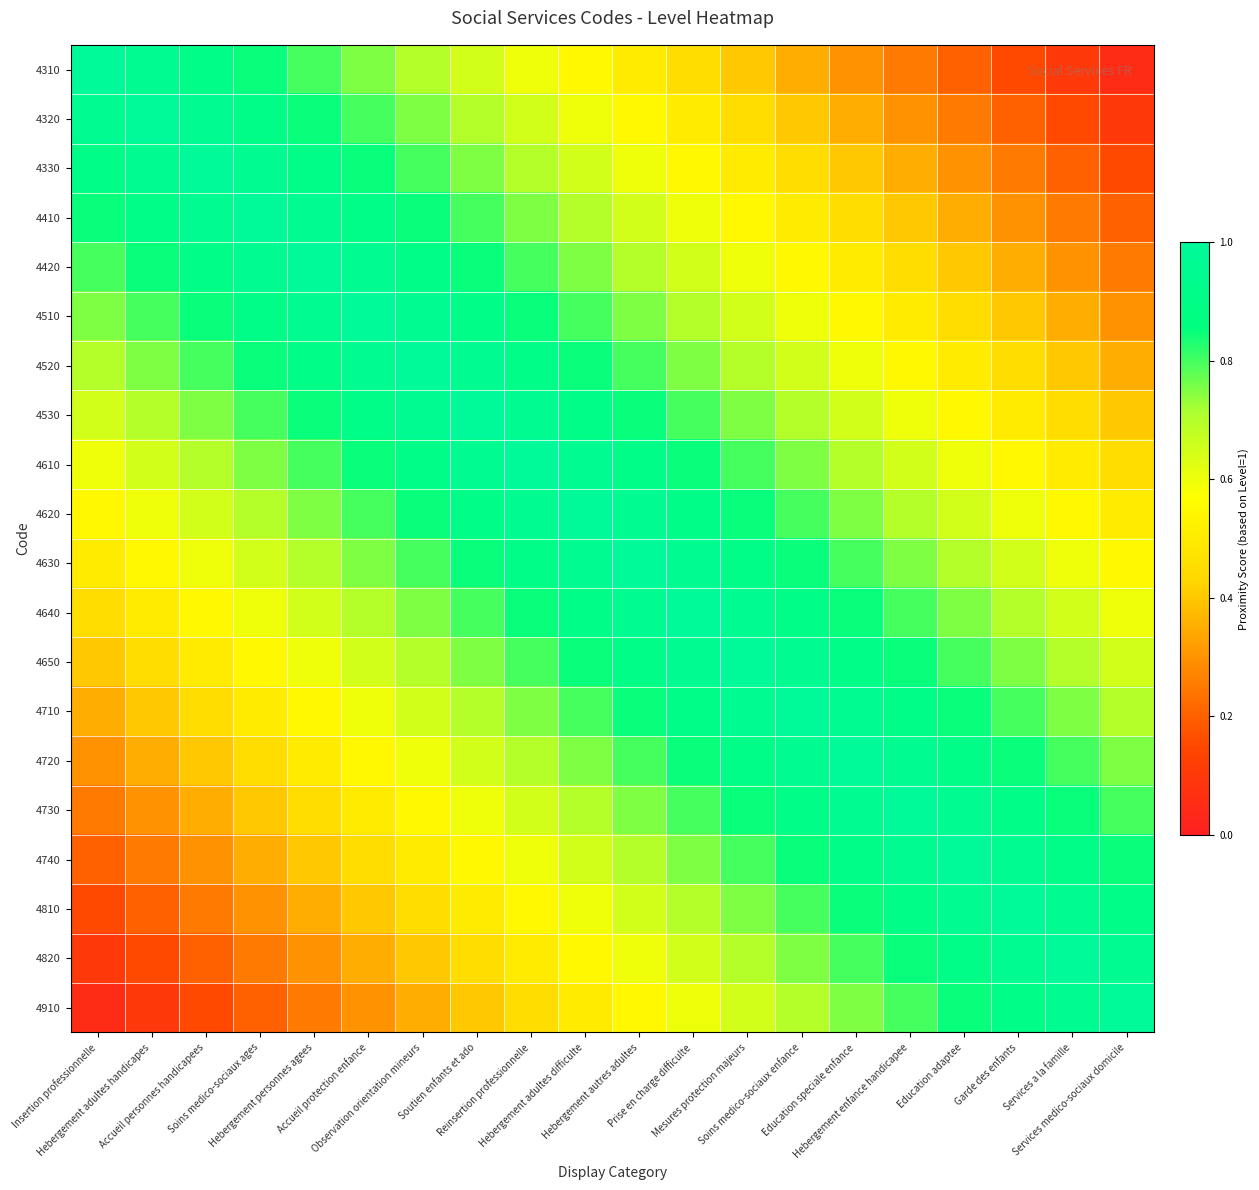

Reading left to right, extract all data points from this chart.

4310: Insertion professionnelle=1.0	Hebergement adultes handicapes=0.9	Accueil personnes handicapees=0.9	Soins medico-sociaux ages=0.8	Hebergement personnes agees=0.8	Accueil protection enfance=0.8	Observation orientation mineurs=0.7	Soutien enfants et ado=0.7	Reinsertion professionnelle=0.6	Hebergement adultes difficulte=0.6	Hebergement autres adultes=0.5	Prise en charge difficulte=0.4	Mesures protection majeurs=0.4	Soins medico-sociaux enfance=0.3	Education speciale enfance=0.3	Hebergement enfance handicapee=0.2	Education adaptee=0.2	Garde des enfants=0.2	Services a la famille=0.1	Services medico-sociaux domicile=0.1
4320: Insertion professionnelle=0.9	Hebergement adultes handicapes=1.0	Accueil personnes handicapees=0.9	Soins medico-sociaux ages=0.9	Hebergement personnes agees=0.8	Accueil protection enfance=0.8	Observation orientation mineurs=0.8	Soutien enfants et ado=0.7	Reinsertion professionnelle=0.7	Hebergement adultes difficulte=0.6	Hebergement autres adultes=0.6	Prise en charge difficulte=0.5	Mesures protection majeurs=0.4	Soins medico-sociaux enfance=0.4	Education speciale enfance=0.3	Hebergement enfance handicapee=0.3	Education adaptee=0.2	Garde des enfants=0.2	Services a la famille=0.2	Services medico-sociaux domicile=0.1
4330: Insertion professionnelle=0.9	Hebergement adultes handicapes=0.9	Accueil personnes handicapees=1.0	Soins medico-sociaux ages=0.9	Hebergement personnes agees=0.9	Accueil protection enfance=0.8	Observation orientation mineurs=0.8	Soutien enfants et ado=0.8	Reinsertion professionnelle=0.7	Hebergement adultes difficulte=0.7	Hebergement autres adultes=0.6	Prise en charge difficulte=0.6	Mesures protection majeurs=0.5	Soins medico-sociaux enfance=0.4	Education speciale enfance=0.4	Hebergement enfance handicapee=0.3	Education adaptee=0.3	Garde des enfants=0.2	Services a la famille=0.2	Services medico-sociaux domicile=0.2
4410: Insertion professionnelle=0.8	Hebergement adultes handicapes=0.9	Accueil personnes handicapees=0.9	Soins medico-sociaux ages=1.0	Hebergement personnes agees=0.9	Accueil protection enfance=0.9	Observation orientation mineurs=0.8	Soutien enfants et ado=0.8	Reinsertion professionnelle=0.8	Hebergement adultes difficulte=0.7	Hebergement autres adultes=0.7	Prise en charge difficulte=0.6	Mesures protection majeurs=0.6	Soins medico-sociaux enfance=0.5	Education speciale enfance=0.4	Hebergement enfance handicapee=0.4	Education adaptee=0.3	Garde des enfants=0.3	Services a la famille=0.2	Services medico-sociaux domicile=0.2
4420: Insertion professionnelle=0.8	Hebergement adultes handicapes=0.8	Accueil personnes handicapees=0.9	Soins medico-sociaux ages=0.9	Hebergement personnes agees=1.0	Accueil protection enfance=0.9	Observation orientation mineurs=0.9	Soutien enfants et ado=0.8	Reinsertion professionnelle=0.8	Hebergement adultes difficulte=0.8	Hebergement autres adultes=0.7	Prise en charge difficulte=0.7	Mesures protection majeurs=0.6	Soins medico-sociaux enfance=0.6	Education speciale enfance=0.5	Hebergement enfance handicapee=0.4	Education adaptee=0.4	Garde des enfants=0.3	Services a la famille=0.3	Services medico-sociaux domicile=0.2
4510: Insertion professionnelle=0.8	Hebergement adultes handicapes=0.8	Accueil personnes handicapees=0.8	Soins medico-sociaux ages=0.9	Hebergement personnes agees=0.9	Accueil protection enfance=1.0	Observation orientation mineurs=0.9	Soutien enfants et ado=0.9	Reinsertion professionnelle=0.8	Hebergement adultes difficulte=0.8	Hebergement autres adultes=0.8	Prise en charge difficulte=0.7	Mesures protection majeurs=0.7	Soins medico-sociaux enfance=0.6	Education speciale enfance=0.6	Hebergement enfance handicapee=0.5	Education adaptee=0.4	Garde des enfants=0.4	Services a la famille=0.3	Services medico-sociaux domicile=0.3
4520: Insertion professionnelle=0.7	Hebergement adultes handicapes=0.8	Accueil personnes handicapees=0.8	Soins medico-sociaux ages=0.8	Hebergement personnes agees=0.9	Accueil protection enfance=0.9	Observation orientation mineurs=1.0	Soutien enfants et ado=0.9	Reinsertion professionnelle=0.9	Hebergement adultes difficulte=0.8	Hebergement autres adultes=0.8	Prise en charge difficulte=0.8	Mesures protection majeurs=0.7	Soins medico-sociaux enfance=0.7	Education speciale enfance=0.6	Hebergement enfance handicapee=0.6	Education adaptee=0.5	Garde des enfants=0.4	Services a la famille=0.4	Services medico-sociaux domicile=0.3
4530: Insertion professionnelle=0.7	Hebergement adultes handicapes=0.7	Accueil personnes handicapees=0.8	Soins medico-sociaux ages=0.8	Hebergement personnes agees=0.8	Accueil protection enfance=0.9	Observation orientation mineurs=0.9	Soutien enfants et ado=1.0	Reinsertion professionnelle=0.9	Hebergement adultes difficulte=0.9	Hebergement autres adultes=0.8	Prise en charge difficulte=0.8	Mesures protection majeurs=0.8	Soins medico-sociaux enfance=0.7	Education speciale enfance=0.7	Hebergement enfance handicapee=0.6	Education adaptee=0.6	Garde des enfants=0.5	Services a la famille=0.4	Services medico-sociaux domicile=0.4
4610: Insertion professionnelle=0.6	Hebergement adultes handicapes=0.7	Accueil personnes handicapees=0.7	Soins medico-sociaux ages=0.8	Hebergement personnes agees=0.8	Accueil protection enfance=0.8	Observation orientation mineurs=0.9	Soutien enfants et ado=0.9	Reinsertion professionnelle=1.0	Hebergement adultes difficulte=0.9	Hebergement autres adultes=0.9	Prise en charge difficulte=0.8	Mesures protection majeurs=0.8	Soins medico-sociaux enfance=0.8	Education speciale enfance=0.7	Hebergement enfance handicapee=0.7	Education adaptee=0.6	Garde des enfants=0.6	Services a la famille=0.5	Services medico-sociaux domicile=0.4
4620: Insertion professionnelle=0.6	Hebergement adultes handicapes=0.6	Accueil personnes handicapees=0.7	Soins medico-sociaux ages=0.7	Hebergement personnes agees=0.8	Accueil protection enfance=0.8	Observation orientation mineurs=0.8	Soutien enfants et ado=0.9	Reinsertion professionnelle=0.9	Hebergement adultes difficulte=1.0	Hebergement autres adultes=0.9	Prise en charge difficulte=0.9	Mesures protection majeurs=0.8	Soins medico-sociaux enfance=0.8	Education speciale enfance=0.8	Hebergement enfance handicapee=0.7	Education adaptee=0.7	Garde des enfants=0.6	Services a la famille=0.6	Services medico-sociaux domicile=0.5
4630: Insertion professionnelle=0.5	Hebergement adultes handicapes=0.6	Accueil personnes handicapees=0.6	Soins medico-sociaux ages=0.7	Hebergement personnes agees=0.7	Accueil protection enfance=0.8	Observation orientation mineurs=0.8	Soutien enfants et ado=0.8	Reinsertion professionnelle=0.9	Hebergement adultes difficulte=0.9	Hebergement autres adultes=1.0	Prise en charge difficulte=0.9	Mesures protection majeurs=0.9	Soins medico-sociaux enfance=0.8	Education speciale enfance=0.8	Hebergement enfance handicapee=0.8	Education adaptee=0.7	Garde des enfants=0.7	Services a la famille=0.6	Services medico-sociaux domicile=0.6
4640: Insertion professionnelle=0.4	Hebergement adultes handicapes=0.5	Accueil personnes handicapees=0.6	Soins medico-sociaux ages=0.6	Hebergement personnes agees=0.7	Accueil protection enfance=0.7	Observation orientation mineurs=0.8	Soutien enfants et ado=0.8	Reinsertion professionnelle=0.8	Hebergement adultes difficulte=0.9	Hebergement autres adultes=0.9	Prise en charge difficulte=1.0	Mesures protection majeurs=0.9	Soins medico-sociaux enfance=0.9	Education speciale enfance=0.8	Hebergement enfance handicapee=0.8	Education adaptee=0.8	Garde des enfants=0.7	Services a la famille=0.7	Services medico-sociaux domicile=0.6
4650: Insertion professionnelle=0.4	Hebergement adultes handicapes=0.4	Accueil personnes handicapees=0.5	Soins medico-sociaux ages=0.6	Hebergement personnes agees=0.6	Accueil protection enfance=0.7	Observation orientation mineurs=0.7	Soutien enfants et ado=0.8	Reinsertion professionnelle=0.8	Hebergement adultes difficulte=0.8	Hebergement autres adultes=0.9	Prise en charge difficulte=0.9	Mesures protection majeurs=1.0	Soins medico-sociaux enfance=0.9	Education speciale enfance=0.9	Hebergement enfance handicapee=0.8	Education adaptee=0.8	Garde des enfants=0.8	Services a la famille=0.7	Services medico-sociaux domicile=0.7
4710: Insertion professionnelle=0.3	Hebergement adultes handicapes=0.4	Accueil personnes handicapees=0.4	Soins medico-sociaux ages=0.5	Hebergement personnes agees=0.6	Accueil protection enfance=0.6	Observation orientation mineurs=0.7	Soutien enfants et ado=0.7	Reinsertion professionnelle=0.8	Hebergement adultes difficulte=0.8	Hebergement autres adultes=0.8	Prise en charge difficulte=0.9	Mesures protection majeurs=0.9	Soins medico-sociaux enfance=1.0	Education speciale enfance=0.9	Hebergement enfance handicapee=0.9	Education adaptee=0.8	Garde des enfants=0.8	Services a la famille=0.8	Services medico-sociaux domicile=0.7
4720: Insertion professionnelle=0.3	Hebergement adultes handicapes=0.3	Accueil personnes handicapees=0.4	Soins medico-sociaux ages=0.4	Hebergement personnes agees=0.5	Accueil protection enfance=0.6	Observation orientation mineurs=0.6	Soutien enfants et ado=0.7	Reinsertion professionnelle=0.7	Hebergement adultes difficulte=0.8	Hebergement autres adultes=0.8	Prise en charge difficulte=0.8	Mesures protection majeurs=0.9	Soins medico-sociaux enfance=0.9	Education speciale enfance=1.0	Hebergement enfance handicapee=0.9	Education adaptee=0.9	Garde des enfants=0.8	Services a la famille=0.8	Services medico-sociaux domicile=0.8
4730: Insertion professionnelle=0.2	Hebergement adultes handicapes=0.3	Accueil personnes handicapees=0.3	Soins medico-sociaux ages=0.4	Hebergement personnes agees=0.4	Accueil protection enfance=0.5	Observation orientation mineurs=0.6	Soutien enfants et ado=0.6	Reinsertion professionnelle=0.7	Hebergement adultes difficulte=0.7	Hebergement autres adultes=0.8	Prise en charge difficulte=0.8	Mesures protection majeurs=0.8	Soins medico-sociaux enfance=0.9	Education speciale enfance=0.9	Hebergement enfance handicapee=1.0	Education adaptee=0.9	Garde des enfants=0.9	Services a la famille=0.8	Services medico-sociaux domicile=0.8
4740: Insertion professionnelle=0.2	Hebergement adultes handicapes=0.2	Accueil personnes handicapees=0.3	Soins medico-sociaux ages=0.3	Hebergement personnes agees=0.4	Accueil protection enfance=0.4	Observation orientation mineurs=0.5	Soutien enfants et ado=0.6	Reinsertion professionnelle=0.6	Hebergement adultes difficulte=0.7	Hebergement autres adultes=0.7	Prise en charge difficulte=0.8	Mesures protection majeurs=0.8	Soins medico-sociaux enfance=0.8	Education speciale enfance=0.9	Hebergement enfance handicapee=0.9	Education adaptee=1.0	Garde des enfants=0.9	Services a la famille=0.9	Services medico-sociaux domicile=0.8
4810: Insertion professionnelle=0.2	Hebergement adultes handicapes=0.2	Accueil personnes handicapees=0.2	Soins medico-sociaux ages=0.3	Hebergement personnes agees=0.3	Accueil protection enfance=0.4	Observation orientation mineurs=0.4	Soutien enfants et ado=0.5	Reinsertion professionnelle=0.6	Hebergement adultes difficulte=0.6	Hebergement autres adultes=0.7	Prise en charge difficulte=0.7	Mesures protection majeurs=0.8	Soins medico-sociaux enfance=0.8	Education speciale enfance=0.8	Hebergement enfance handicapee=0.9	Education adaptee=0.9	Garde des enfants=1.0	Services a la famille=0.9	Services medico-sociaux domicile=0.9
4820: Insertion professionnelle=0.1	Hebergement adultes handicapes=0.2	Accueil personnes handicapees=0.2	Soins medico-sociaux ages=0.2	Hebergement personnes agees=0.3	Accueil protection enfance=0.3	Observation orientation mineurs=0.4	Soutien enfants et ado=0.4	Reinsertion professionnelle=0.5	Hebergement adultes difficulte=0.6	Hebergement autres adultes=0.6	Prise en charge difficulte=0.7	Mesures protection majeurs=0.7	Soins medico-sociaux enfance=0.8	Education speciale enfance=0.8	Hebergement enfance handicapee=0.8	Education adaptee=0.9	Garde des enfants=0.9	Services a la famille=1.0	Services medico-sociaux domicile=0.9
4910: Insertion professionnelle=0.1	Hebergement adultes handicapes=0.1	Accueil personnes handicapees=0.2	Soins medico-sociaux ages=0.2	Hebergement personnes agees=0.2	Accueil protection enfance=0.3	Observation orientation mineurs=0.3	Soutien enfants et ado=0.4	Reinsertion professionnelle=0.4	Hebergement adultes difficulte=0.5	Hebergement autres adultes=0.6	Prise en charge difficulte=0.6	Mesures protection majeurs=0.7	Soins medico-sociaux enfance=0.7	Education speciale enfance=0.8	Hebergement enfance handicapee=0.8	Education adaptee=0.8	Garde des enfants=0.9	Services a la famille=0.9	Services medico-sociaux domicile=1.0